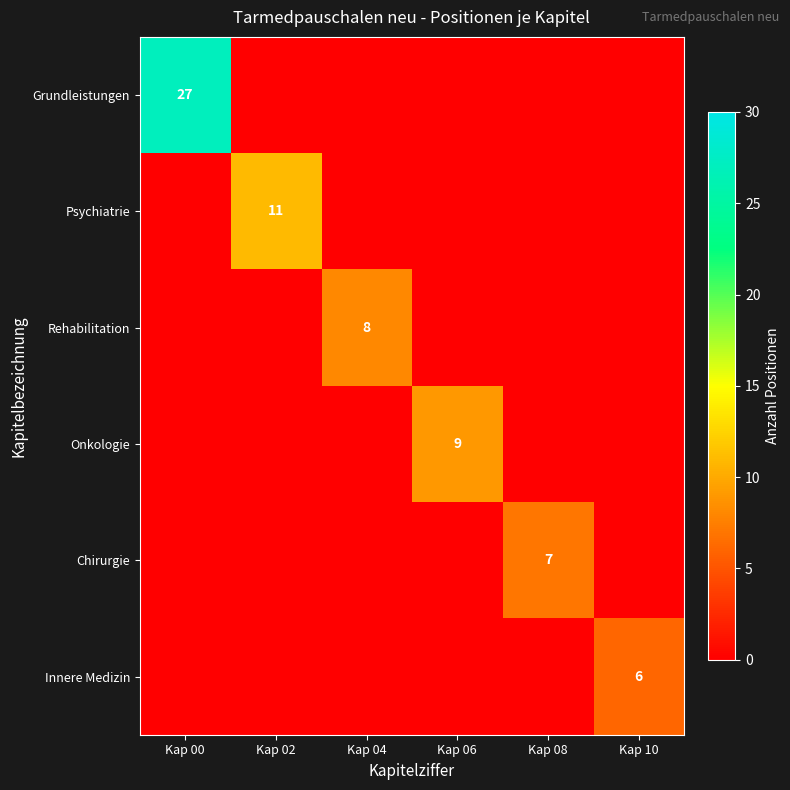

Rank the series by their maximum value, from lowest to highest.

Innere Medizin, Chirurgie, Rehabilitation, Onkologie, Psychiatrie, Grundleistungen